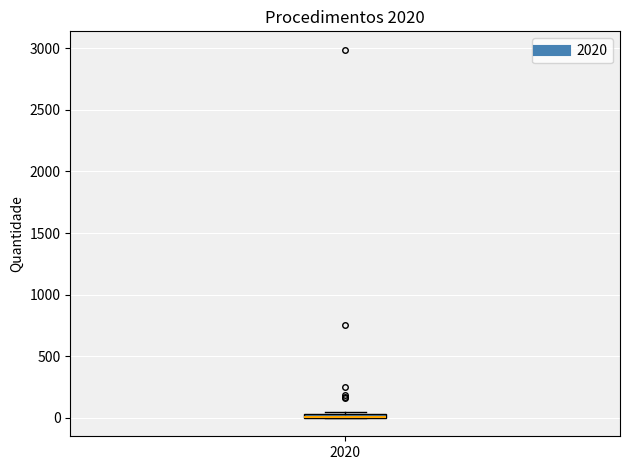

Where is the lower edge of the box at x = 2020 on the y-axis? The values are not printed on the chart, so give them approximately, as read against the axis.

0